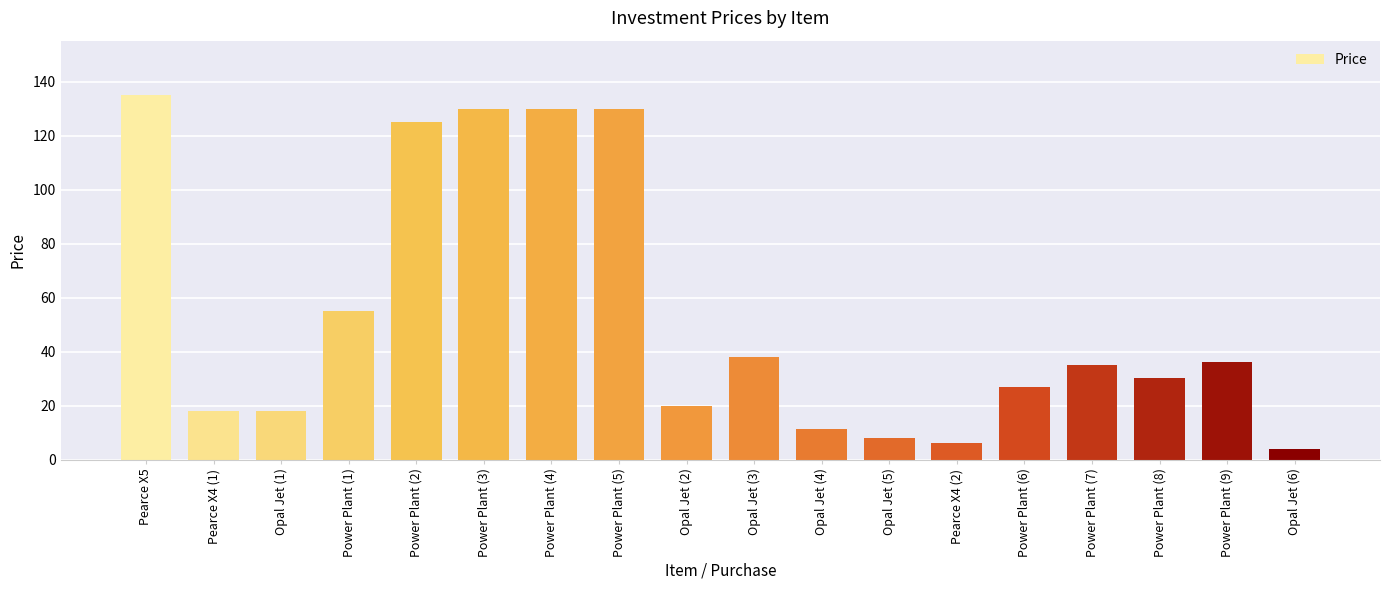

What is the difference between the second highest and second lowest values?

124.0